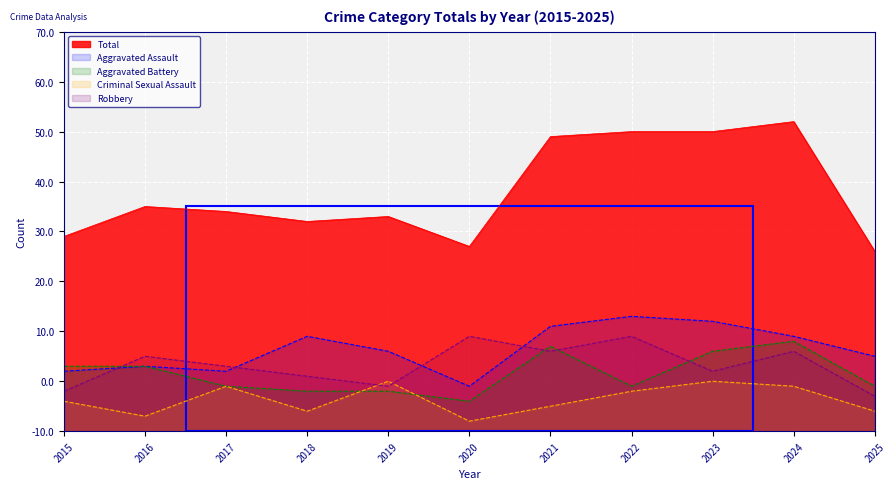

Reading right to left, extract all data points from this chart.

Aggravated Assault: 15	19	22	23	21	9	16	19	12	13	12
Aggravated Battery: 9	18	16	9	17	6	8	8	9	13	13
Criminal Sexual Assault: 4	9	10	8	5	2	10	4	9	3	6
Robbery: 7	16	12	19	16	19	9	11	13	15	8
Total: 36	62	60	60	59	37	43	42	44	45	39